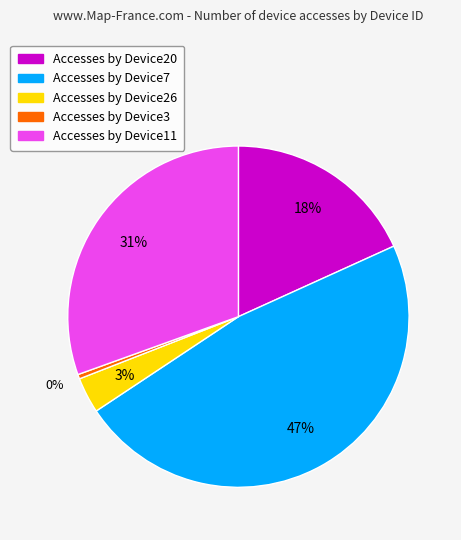

To the nearest percent, what is the difference between the largest and smallest slice percentages?

47%